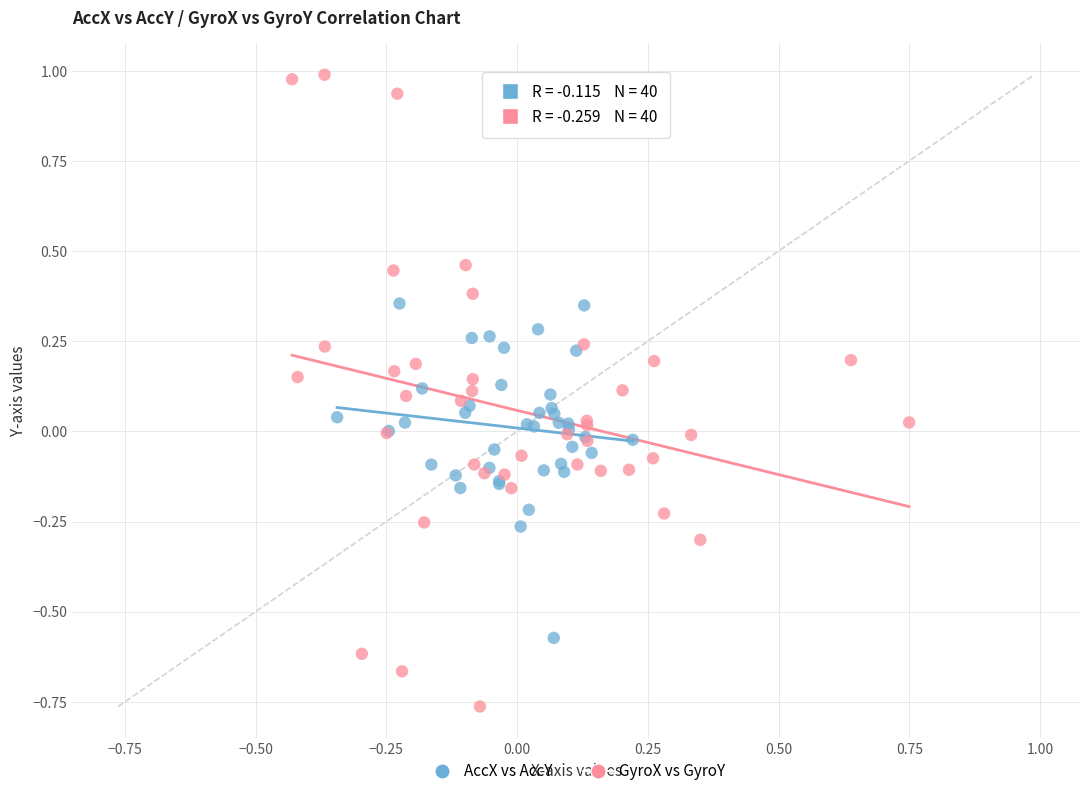

Which series contains the highest Y value?

GyroX vs GyroY